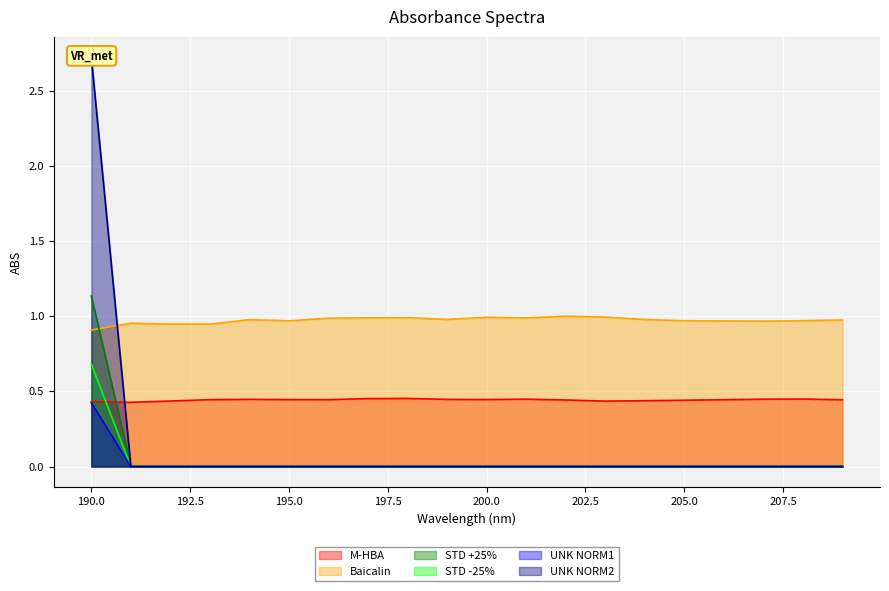

Rank the series at 203 from lowest to highest value.

STD +25%, STD -25%, UNK NORM1, UNK NORM2, M-HBA, Baicalin